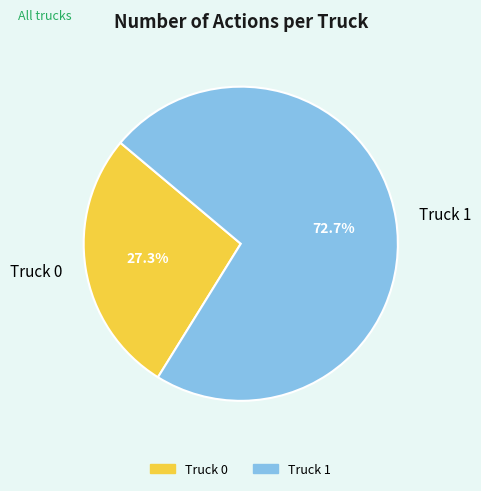

To the nearest percent, what is the difference between the Truck 0 and Truck 1 slice percentages?

45%